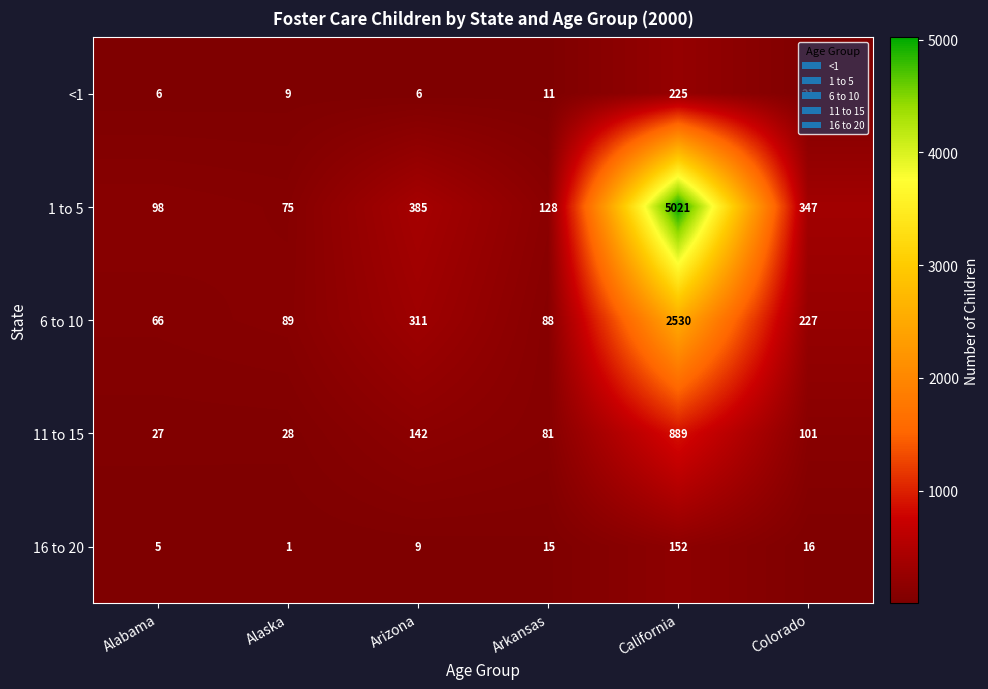

What is the difference between the highest and lowest values at Arizona?

379